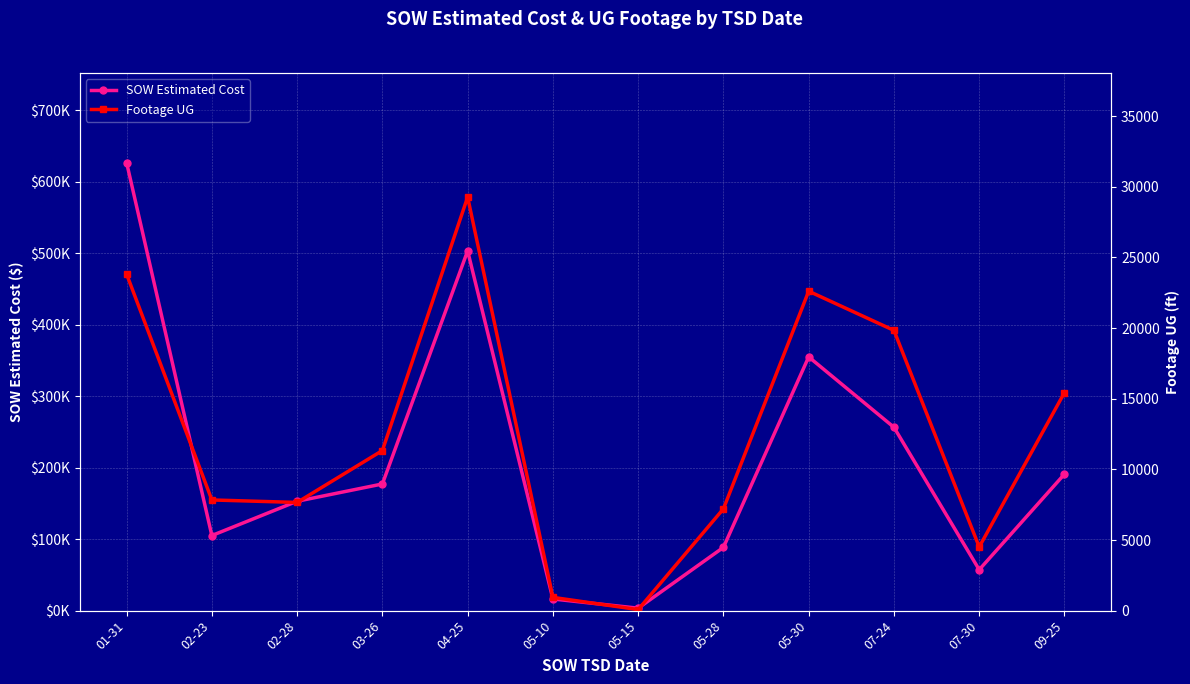

What is the sum of all SOW Estimated Cost values?

2533033.4